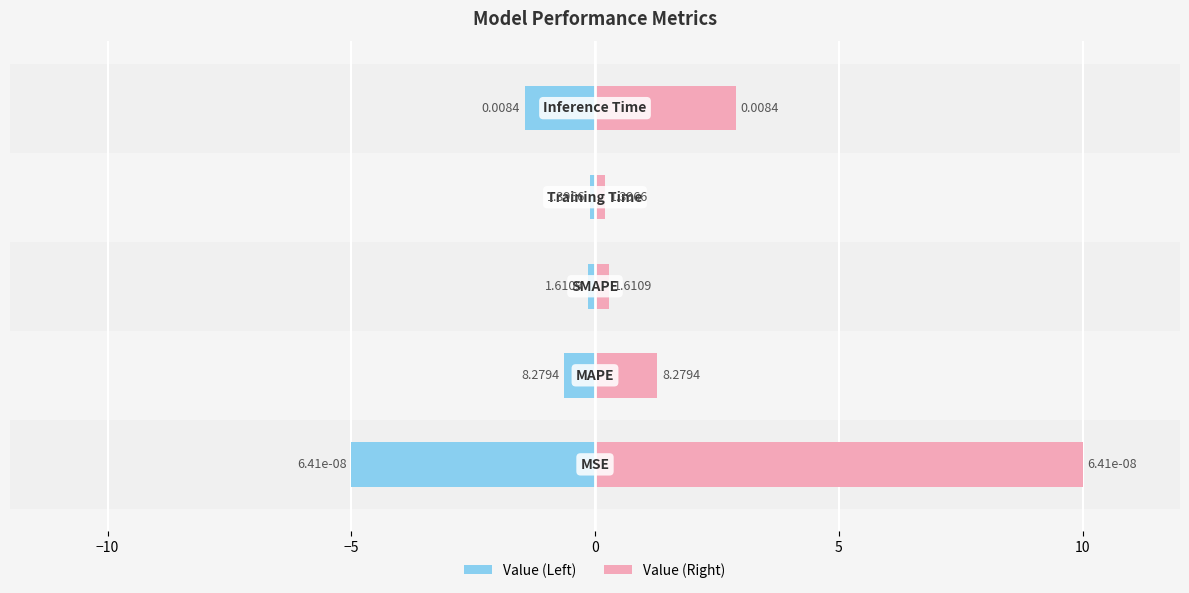

What is the sum of the Value (Left) values at 0 and 5?

-1.5